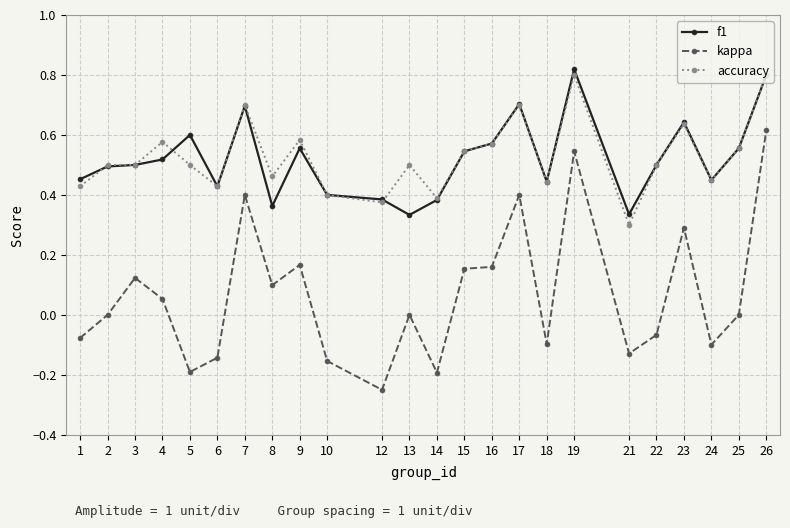

Does the chart display data point markers on the line(s)?

Yes